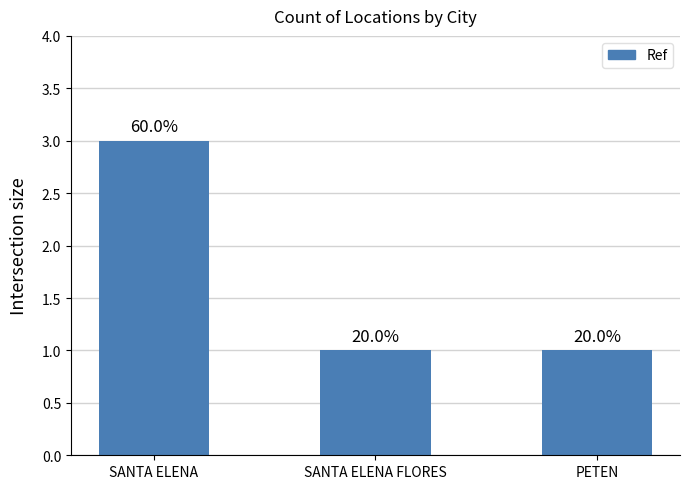

Reading left to right, transcribe all the data shown in this chart.

3	1	1